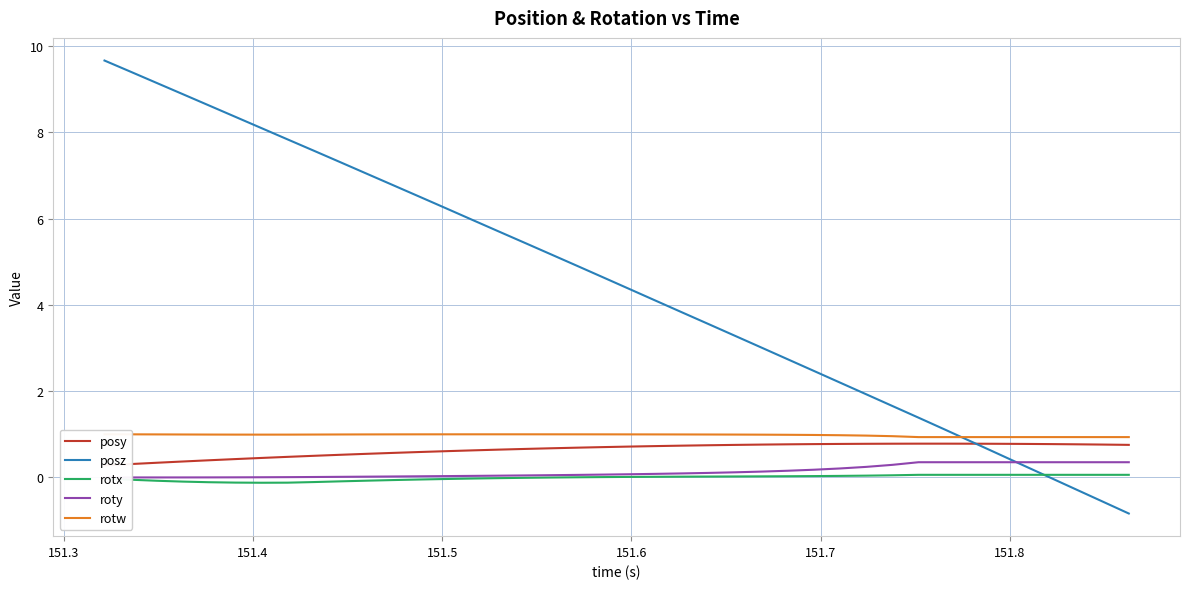

What is the maximum value for roty?

0.4